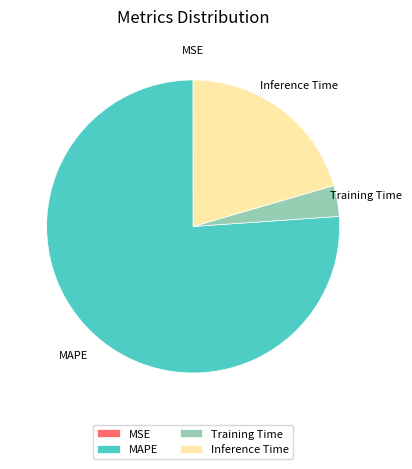

Which slice represents more than half of the pie?

MAPE